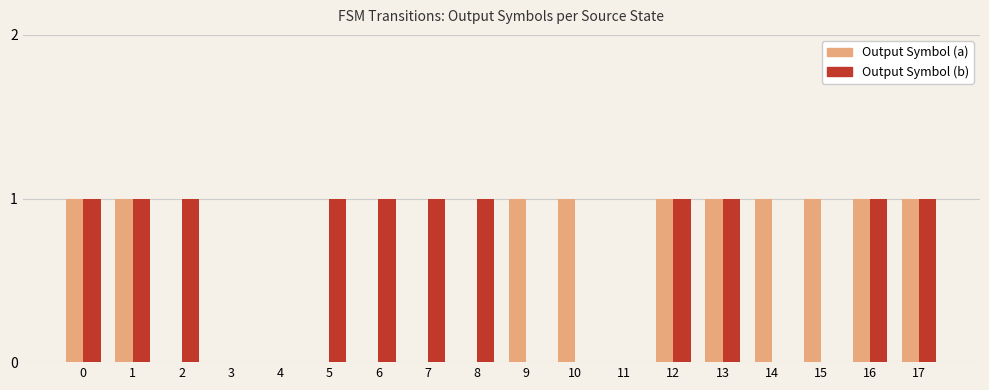

Is it true that Output Symbol (a) equals 1 at 17?

True